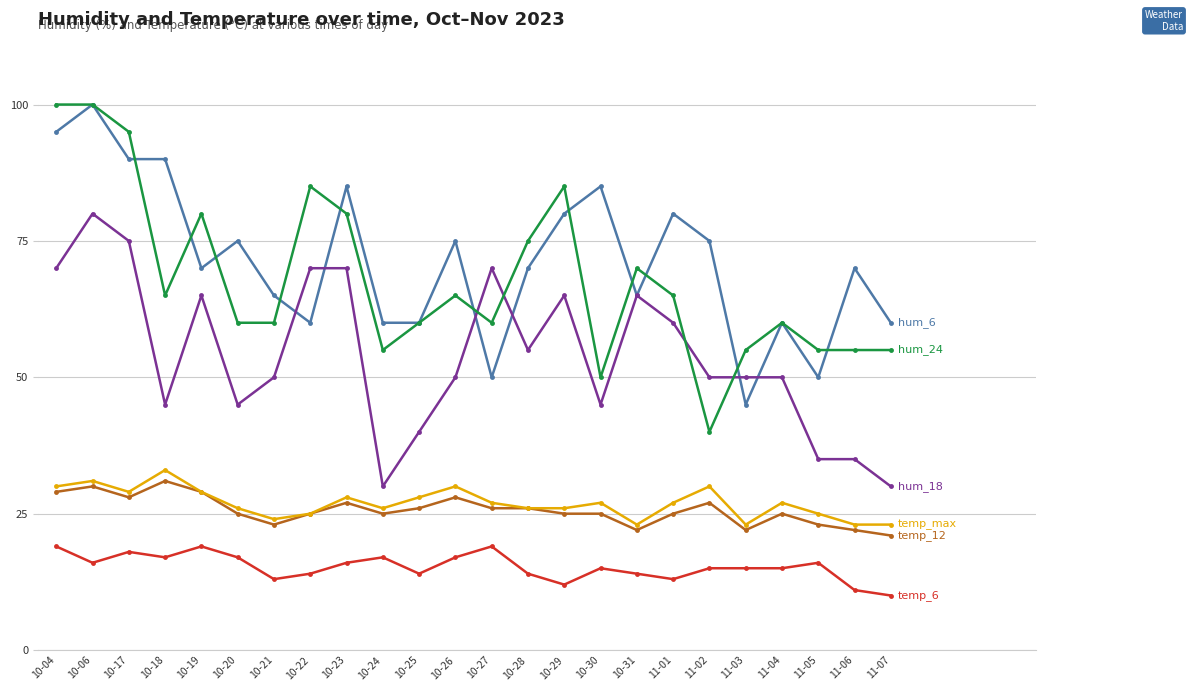

At which category is the sum across all series the highest?

10-06